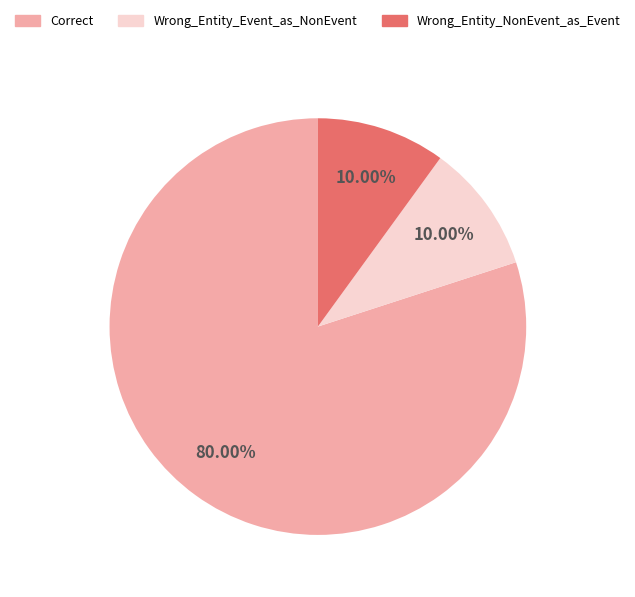

Is there any slice that represents more than half of the pie?

Yes